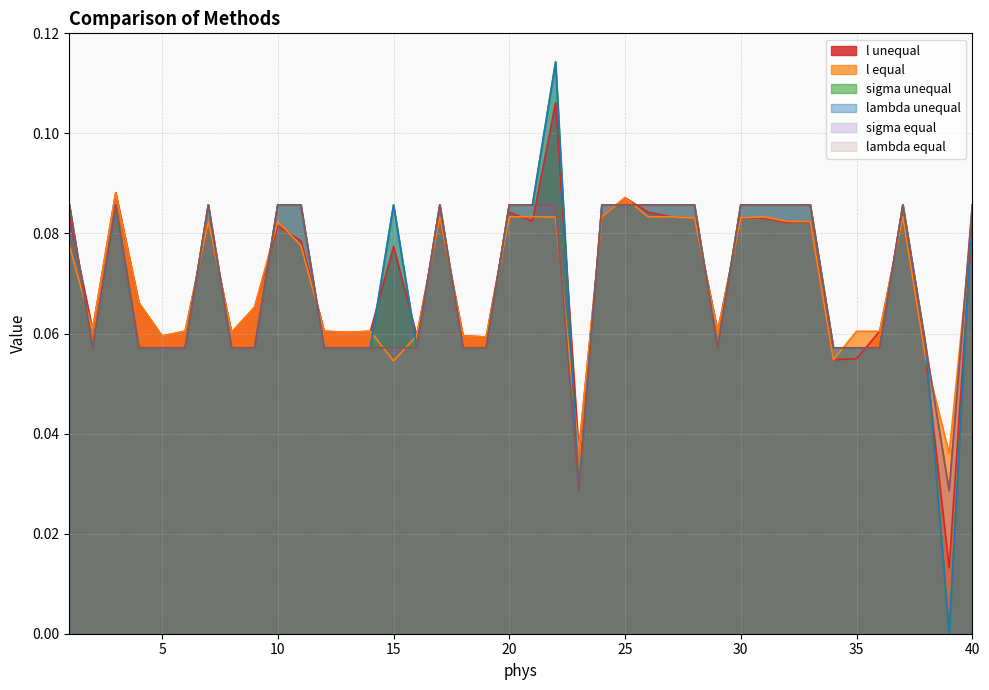

Count the lambda unequal values in the range 0 to 1.

40